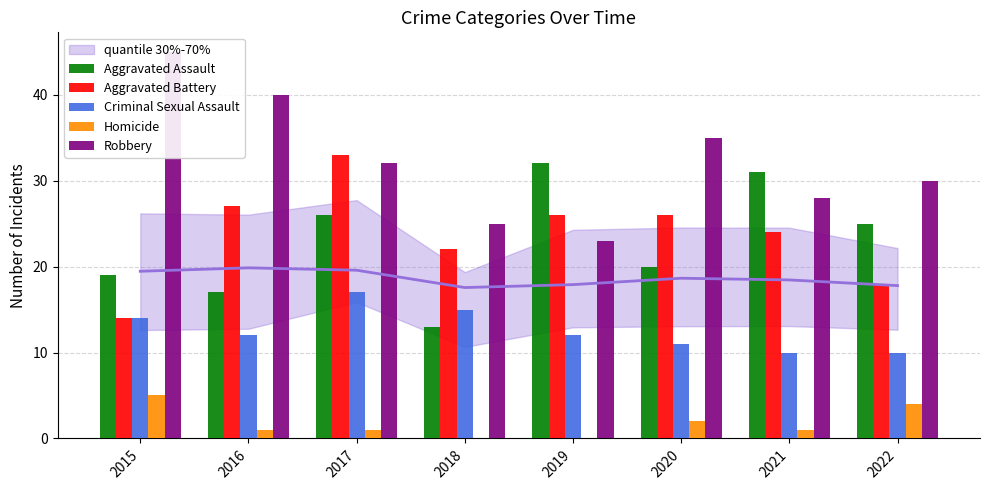

The Homicide series shows -2 at 2019. True or false?

False